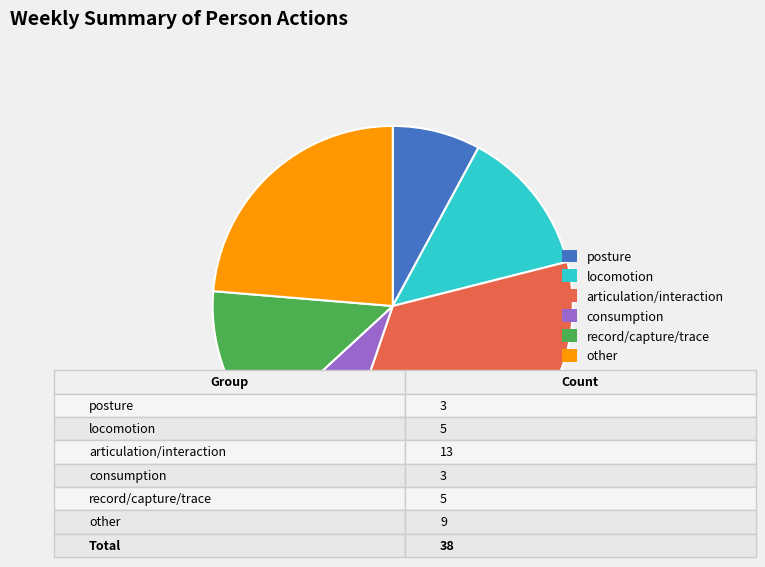

Count the number of slices in the pie.

6